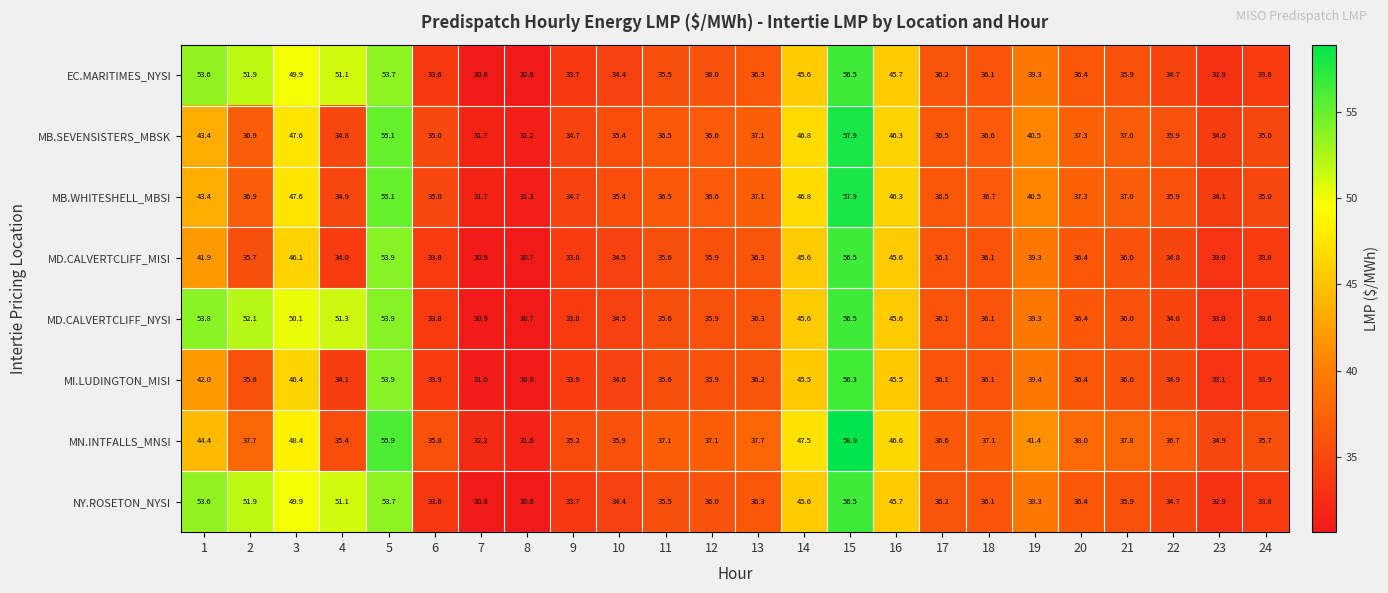

What is the smallest value displayed?

30.6